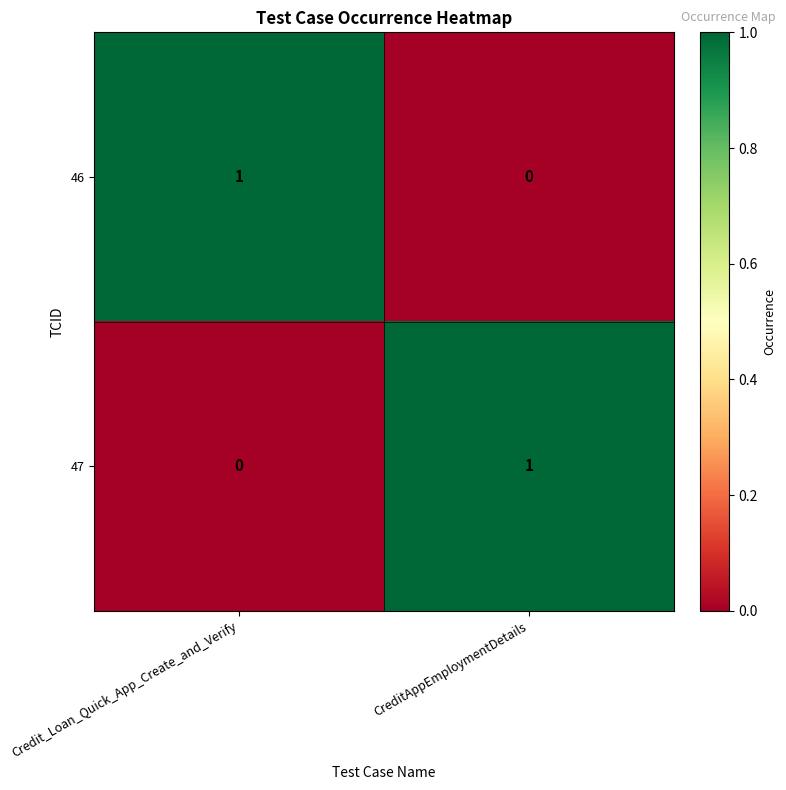

Rank the series at Credit_Loan_Quick_App_Create_and_Verify from highest to lowest value.

46, 47